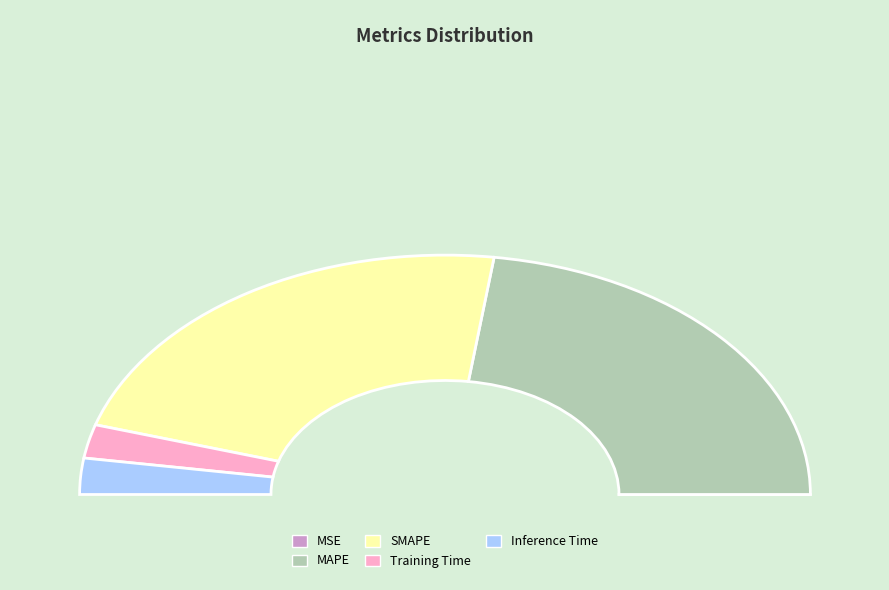

To the nearest percent, what is the difference between the MSE and MAPE slice percentages?

46%